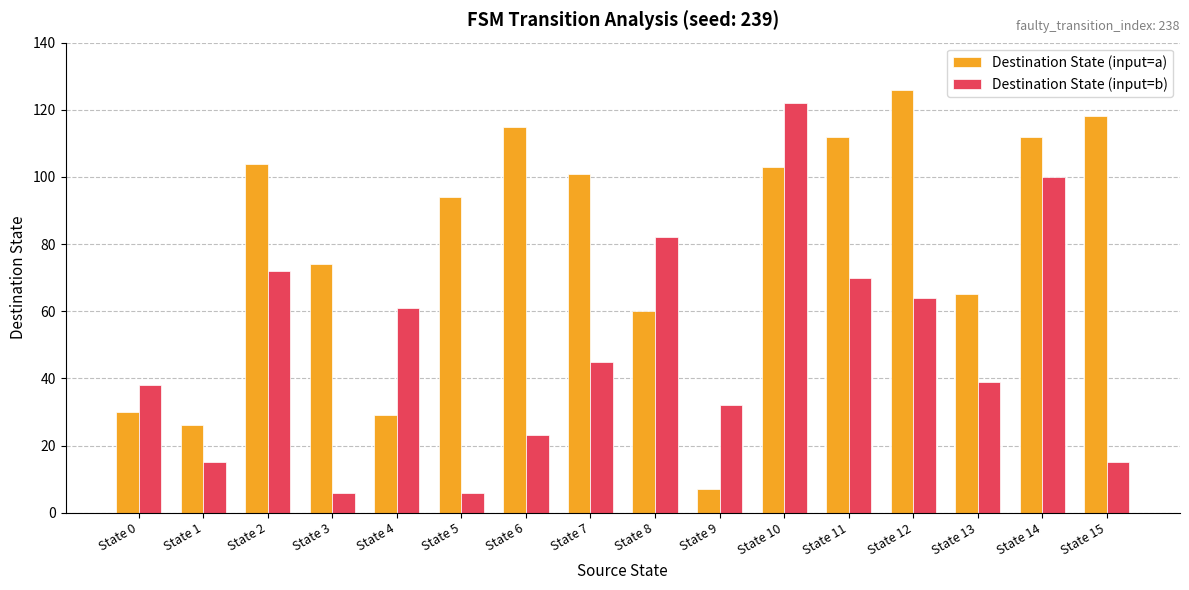

Reading left to right, list all the values displayed in this chart.

Destination State (input=a): State 0=30	State 1=26	State 2=104	State 3=74	State 4=29	State 5=94	State 6=115	State 7=101	State 8=60	State 9=7	State 10=103	State 11=112	State 12=126	State 13=65	State 14=112	State 15=118
Destination State (input=b): State 0=38	State 1=15	State 2=72	State 3=6	State 4=61	State 5=6	State 6=23	State 7=45	State 8=82	State 9=32	State 10=122	State 11=70	State 12=64	State 13=39	State 14=100	State 15=15